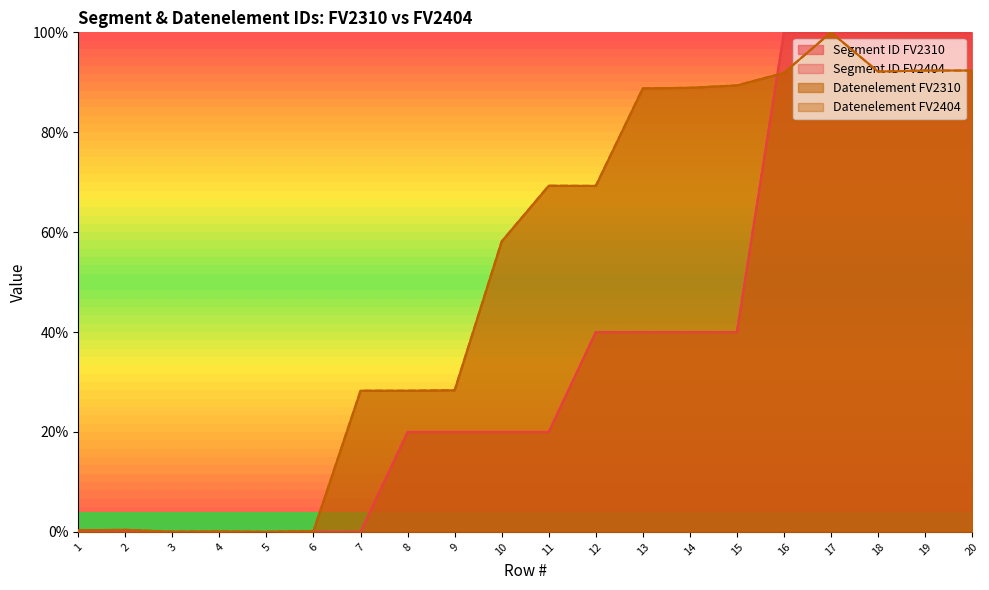

True or false: Datenelement FV2310 has more than 1 points higher than both neighbors.

True